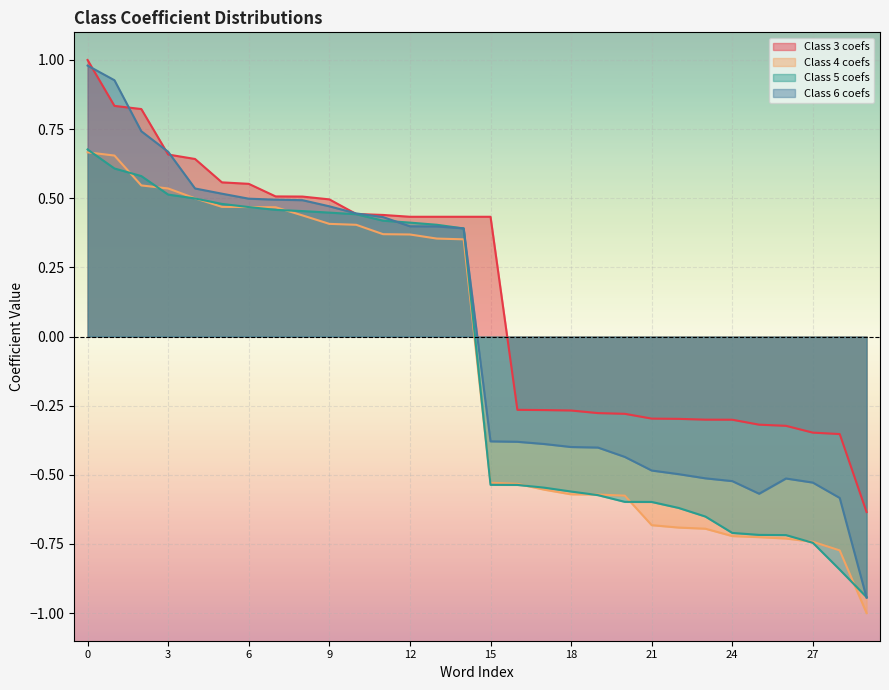

The Class 4 coefs series shows 1.0 at 1. True or false?

False